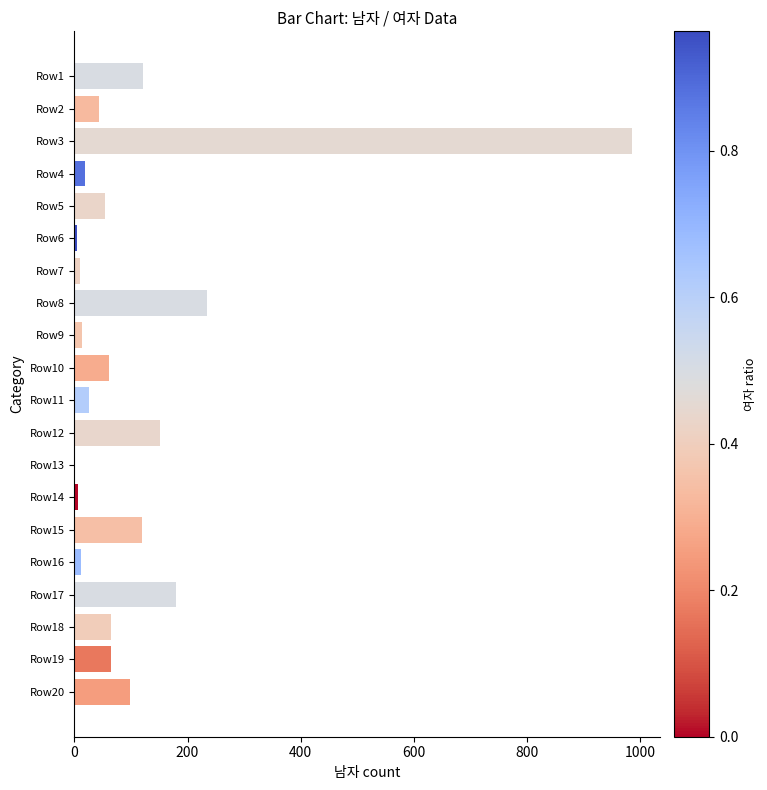

At which label is the value closest to 493?

Row8